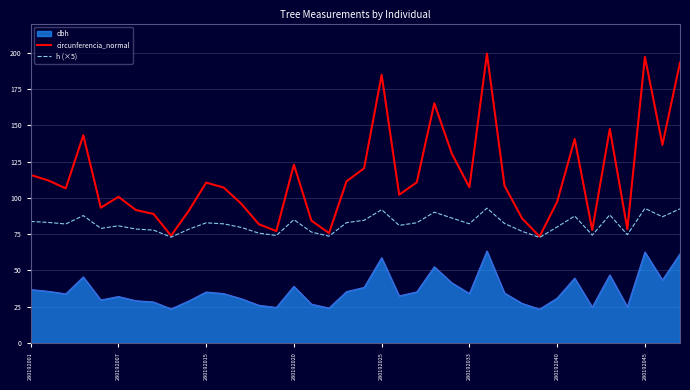

Which series has the largest range (max minus min)?

circunferencia_normal